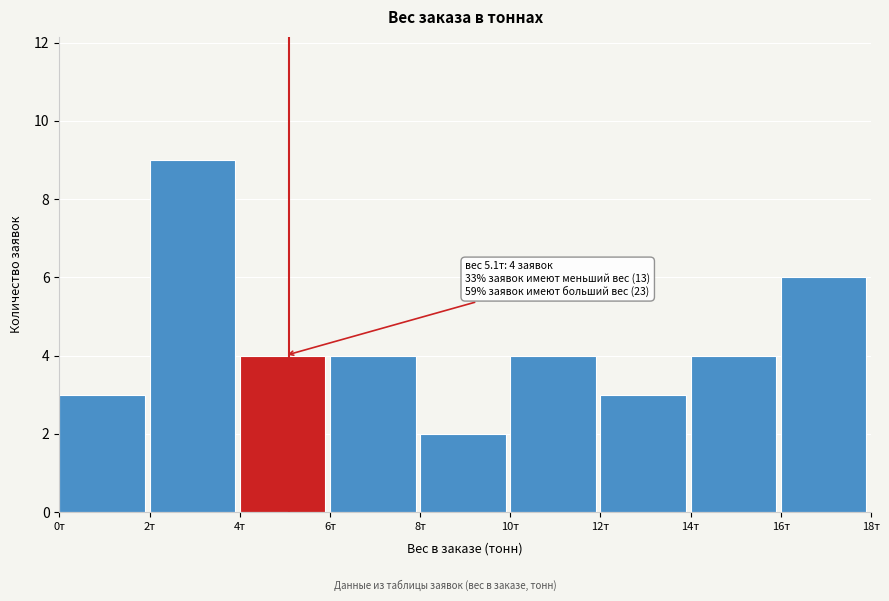

Over which range of the x-axis is the bar tallest?

2 to 4